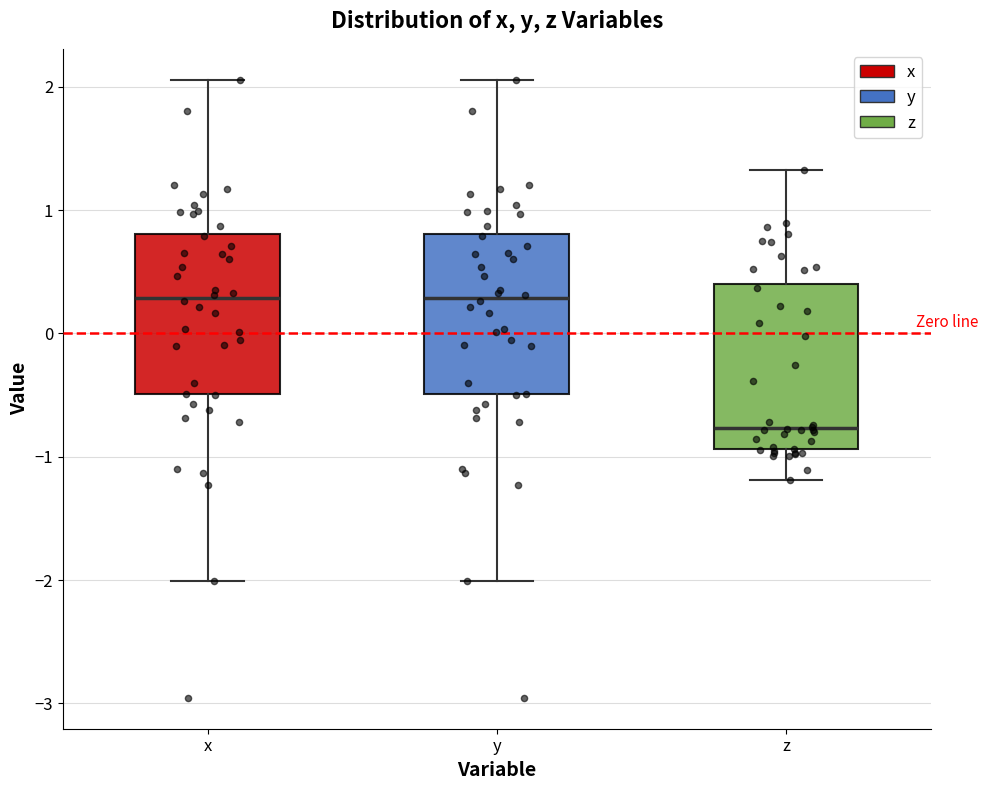

Which box's median line is the lowest?

z